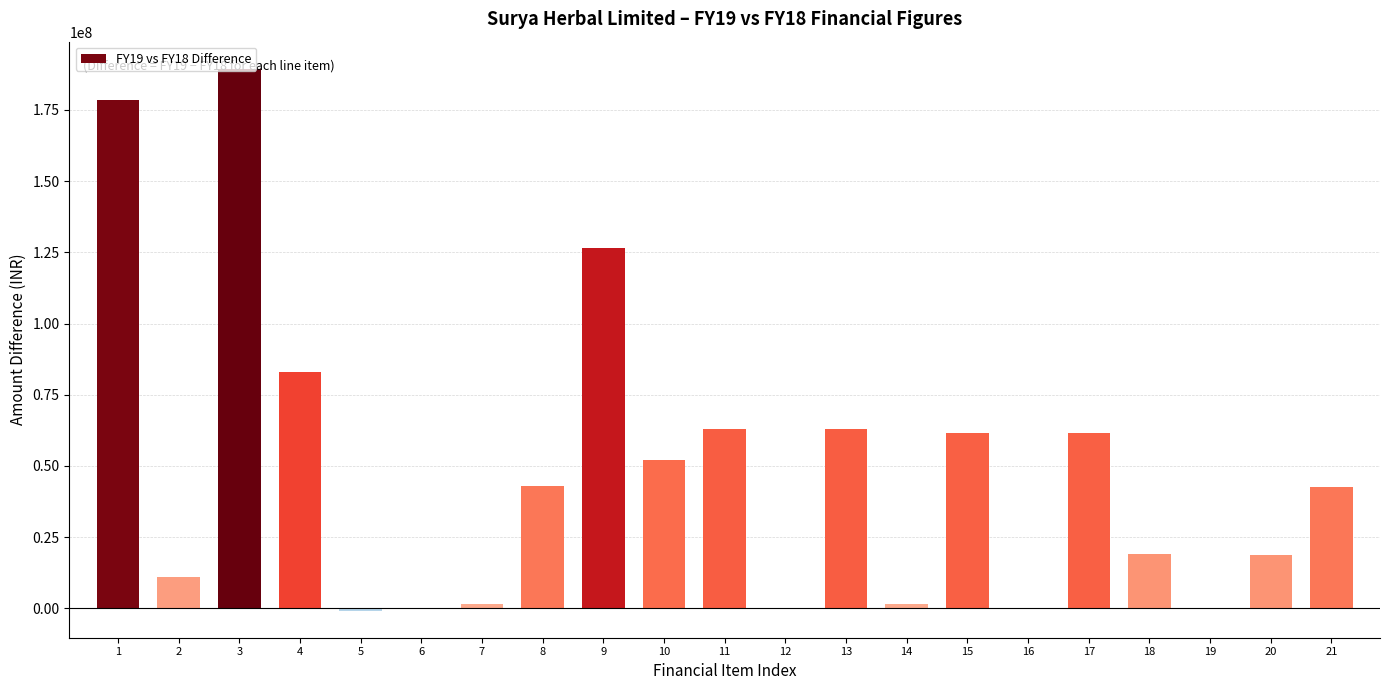

What is the sum of all values?

1014876568